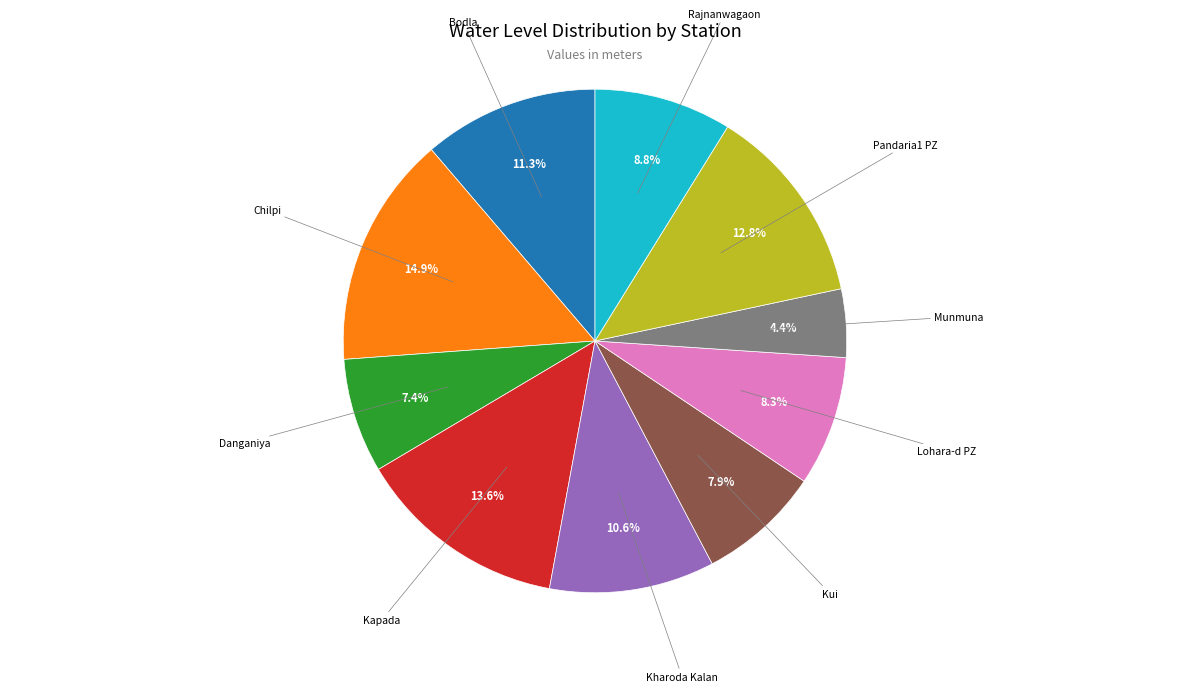

Is there a majority slice in this chart?

No